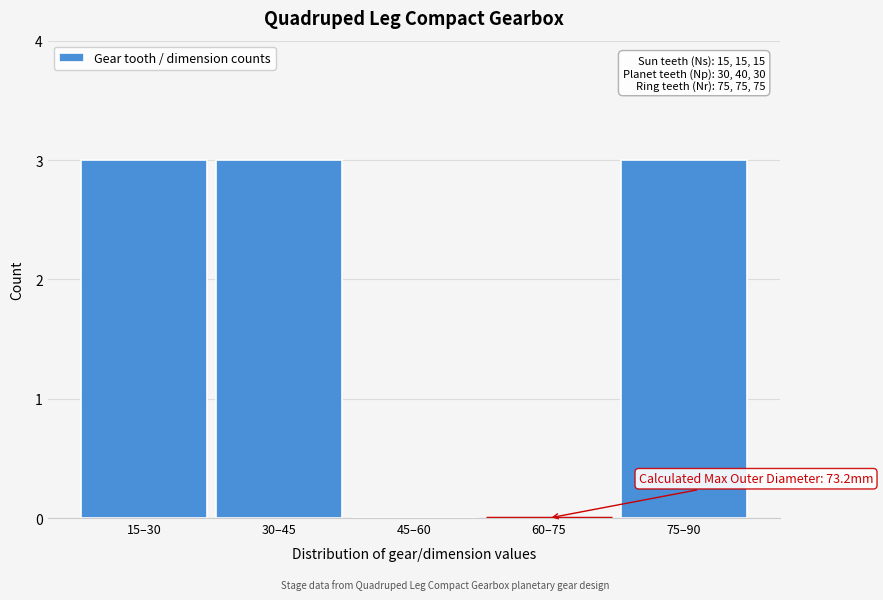

Reading right to left, transcribe all the data shown in this chart.

75–90=3	60–75=0	45–60=0	30–45=3	15–30=3